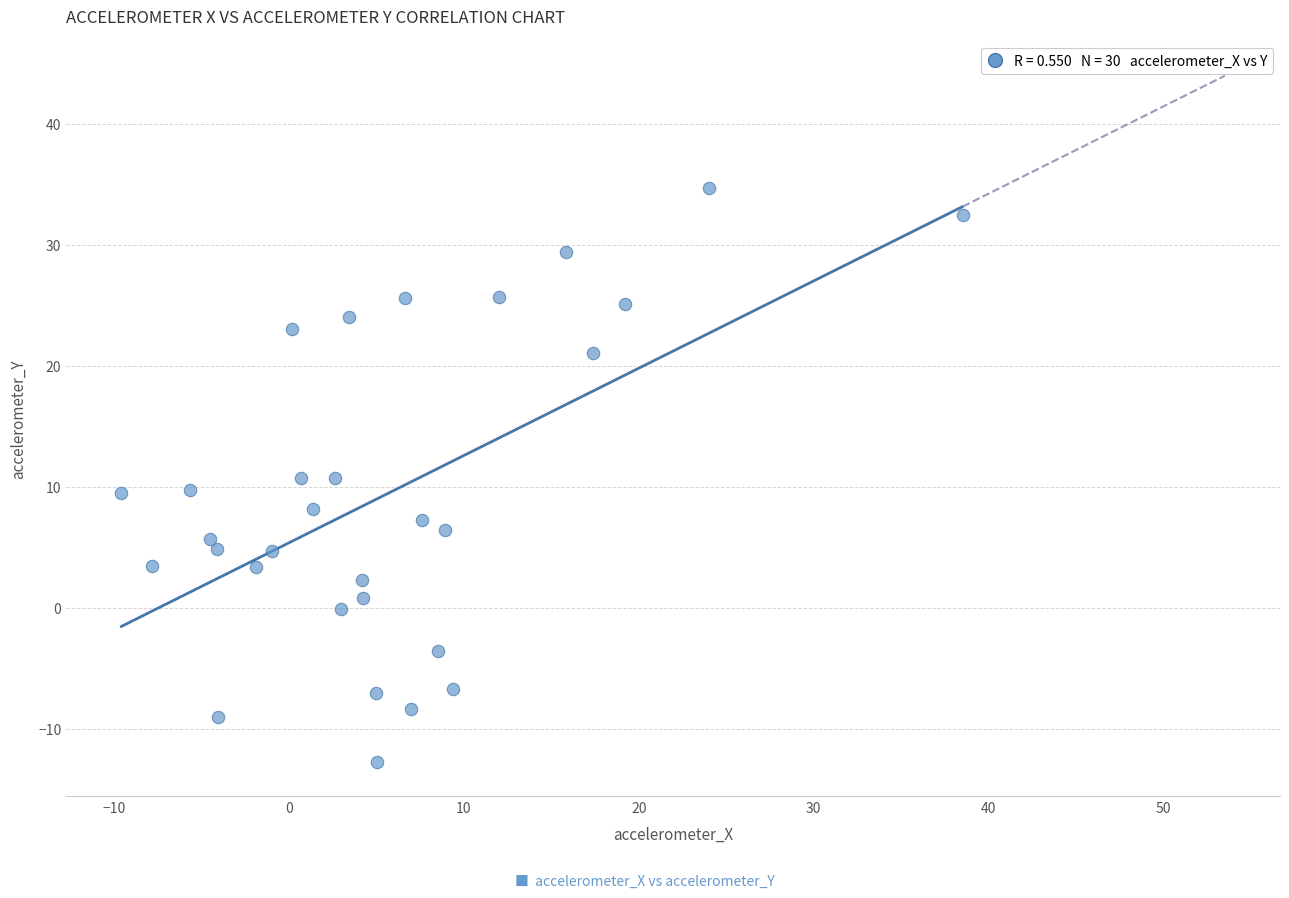

What is the range of X values (max minus min)?

48.1